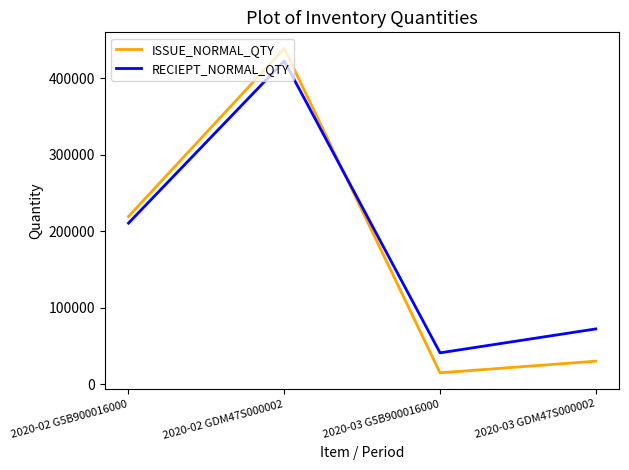

Rank the series by their average value, from lowest to highest.

ISSUE_NORMAL_QTY, RECIEPT_NORMAL_QTY